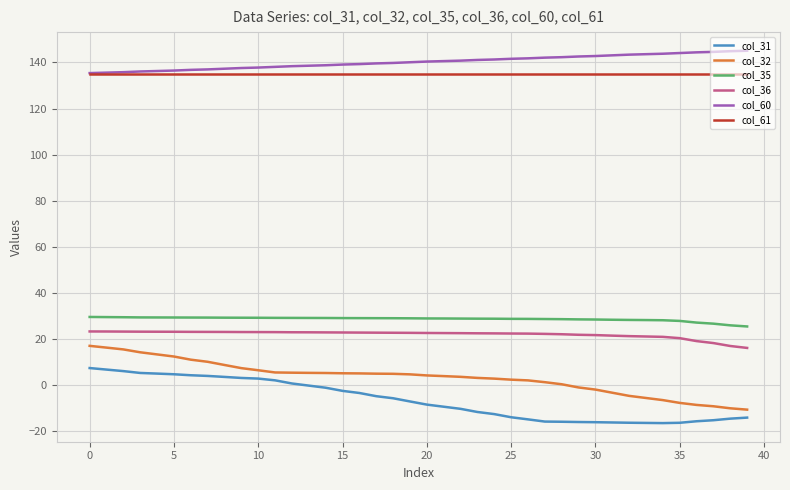

True or false: col_31 and col_61 intersect in this chart.

False